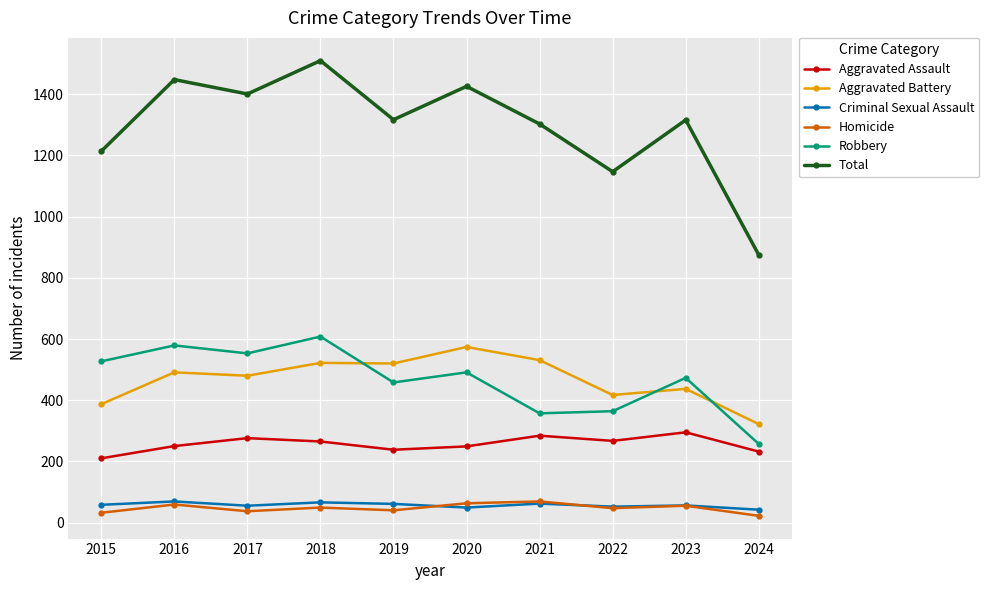

True or false: Robbery has more than 0 interior local peaks.

True